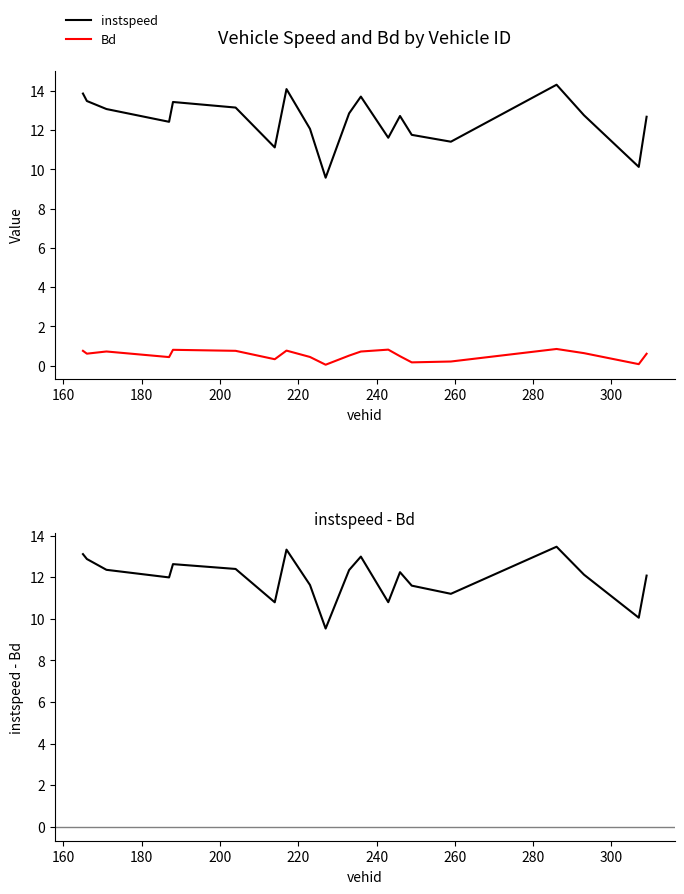

At how many categories does at least one series exceed 1?

20